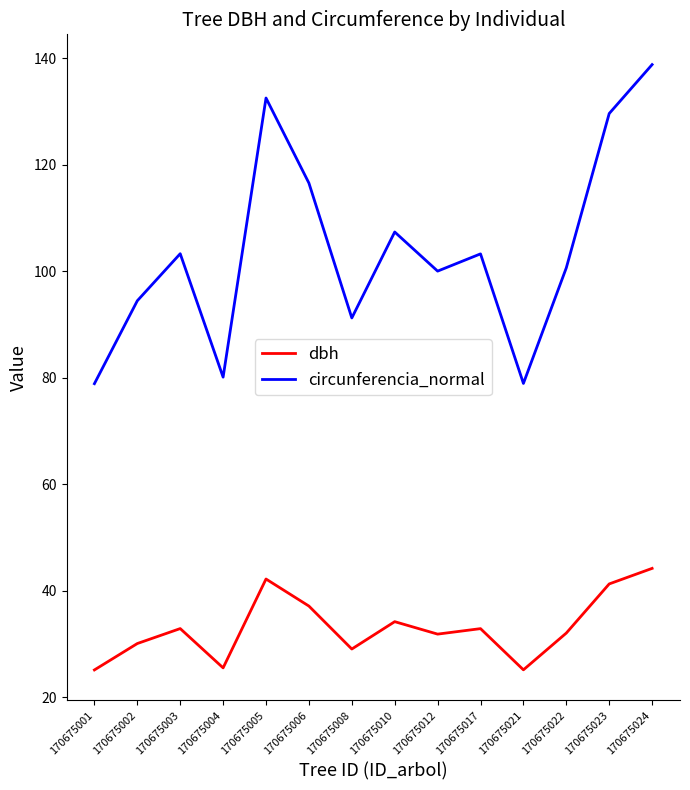

What is the spread (max minus min) of values at 170675003?

70.4